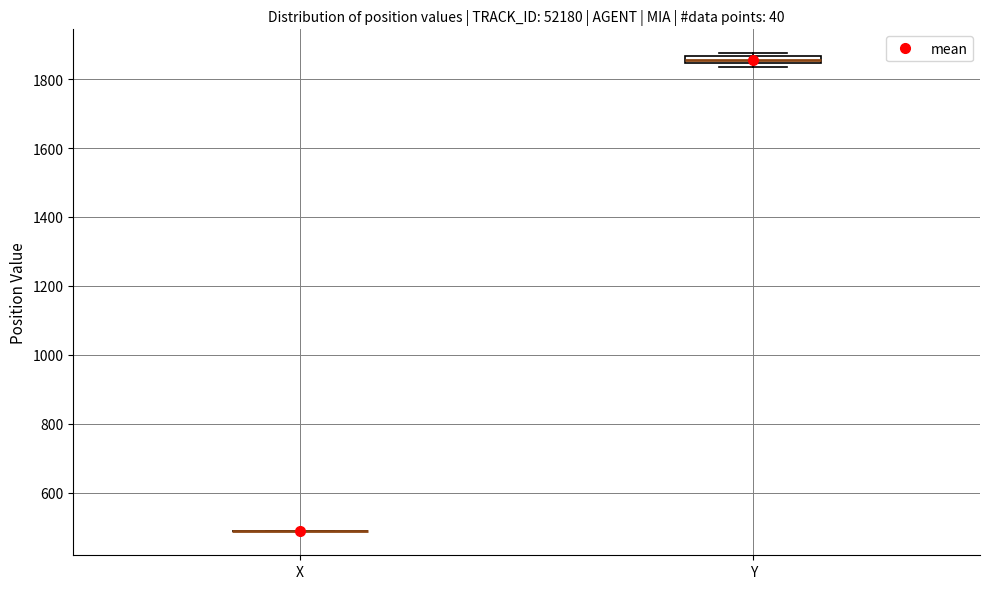

Where is the upper edge of the box for Y on the y-axis? The values are not printed on the chart, so give them approximately, as read against the axis.

1860